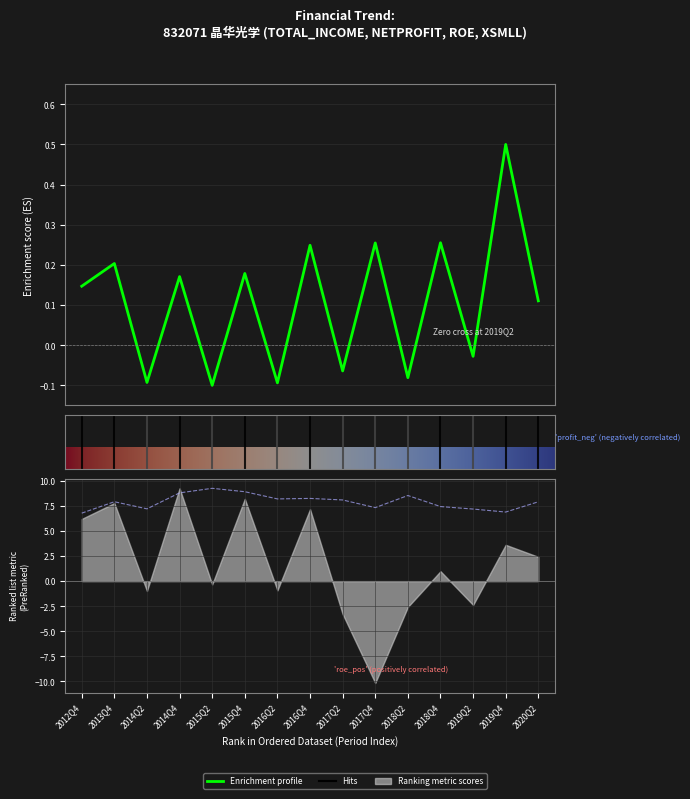

At which category does TOTAL_OPERATE_INCOME reach its first local peak?

2013Q4